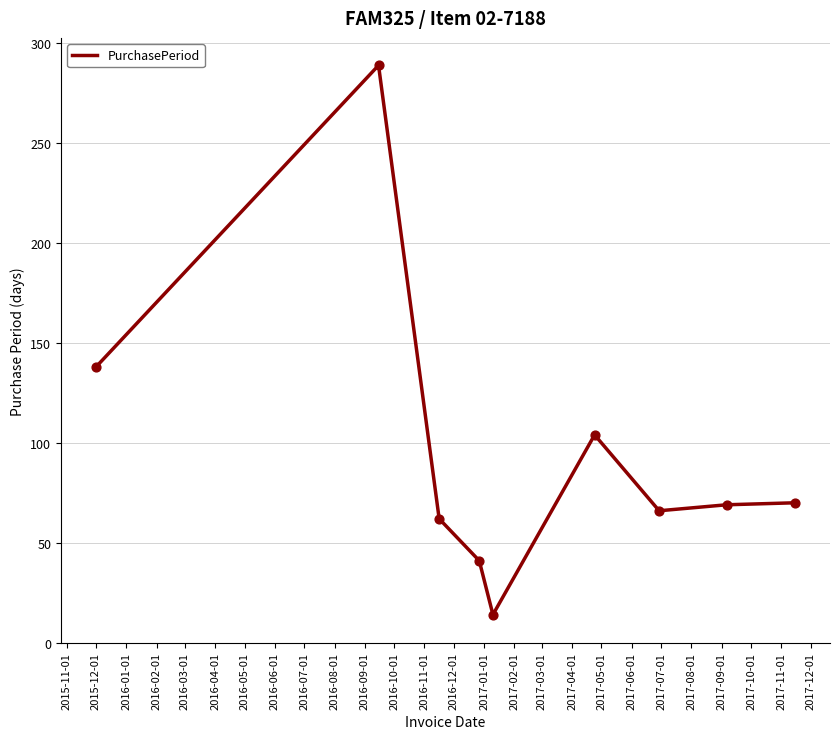

What is the smallest value displayed?

14